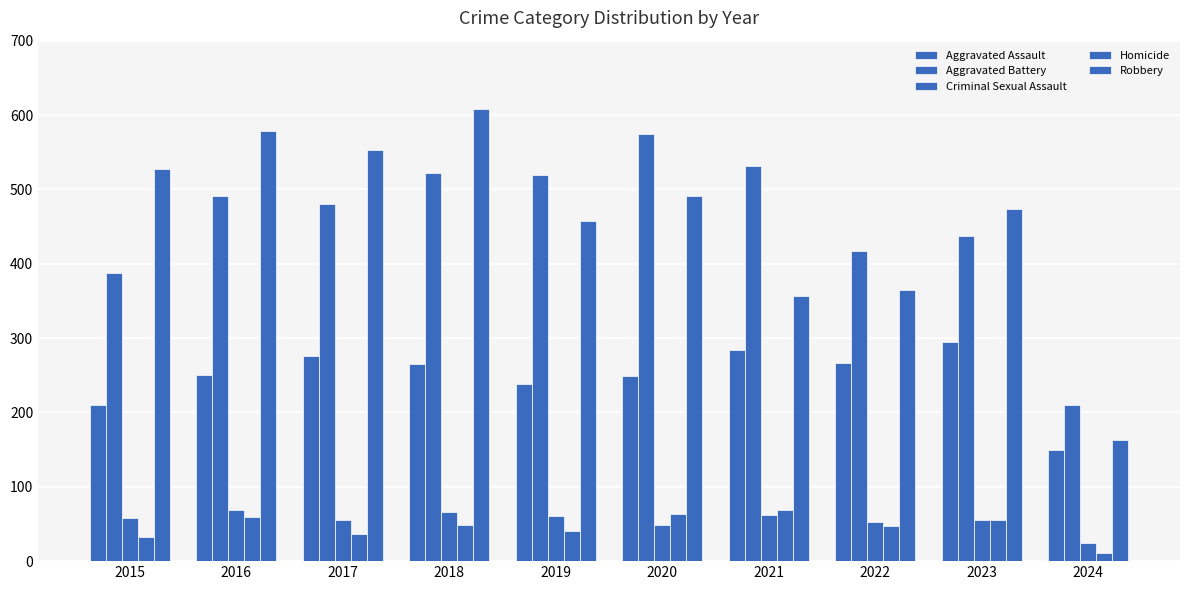

Which series has the largest range (max minus min)?

Robbery